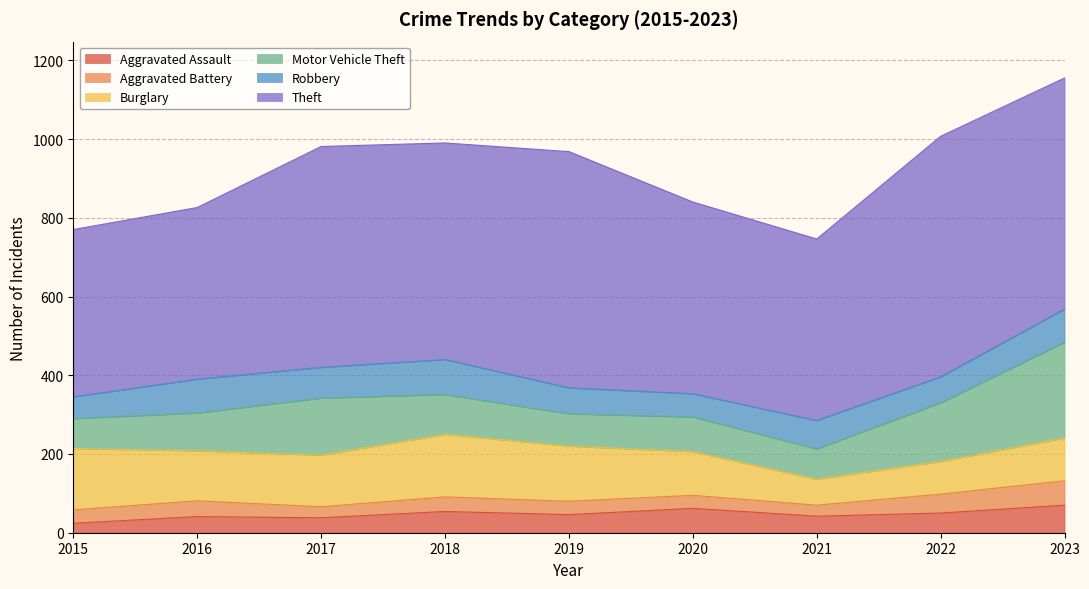

What are all the series names shown in the legend?

Aggravated Assault, Aggravated Battery, Burglary, Motor Vehicle Theft, Robbery, Theft